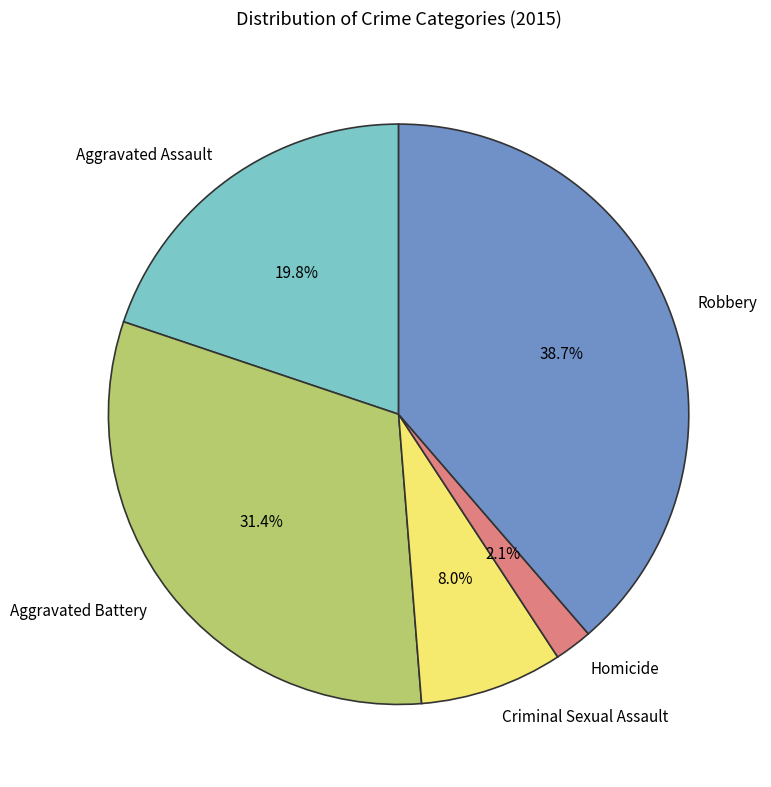

Is it true that Robbery is 45% of the pie?

False